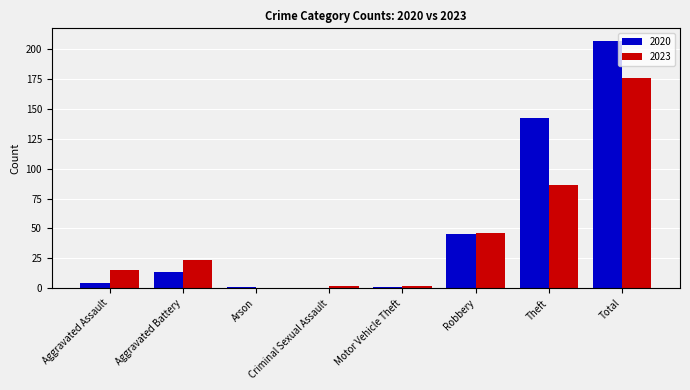

True or false: 2020 has a value of 45 at Robbery.

True